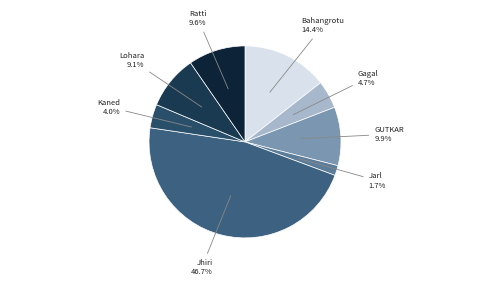

Is there any slice that represents more than half of the pie?

No